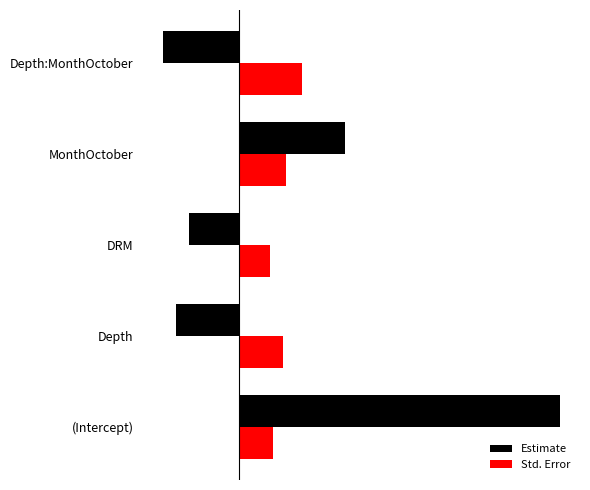

What is the value of the Estimate bar at the 3rd from the left?

-2.0